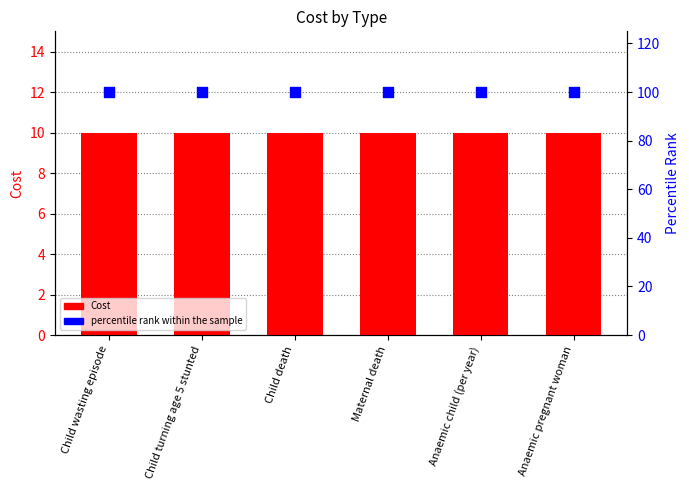

At which category is the sum across all series the highest?

Child wasting episode